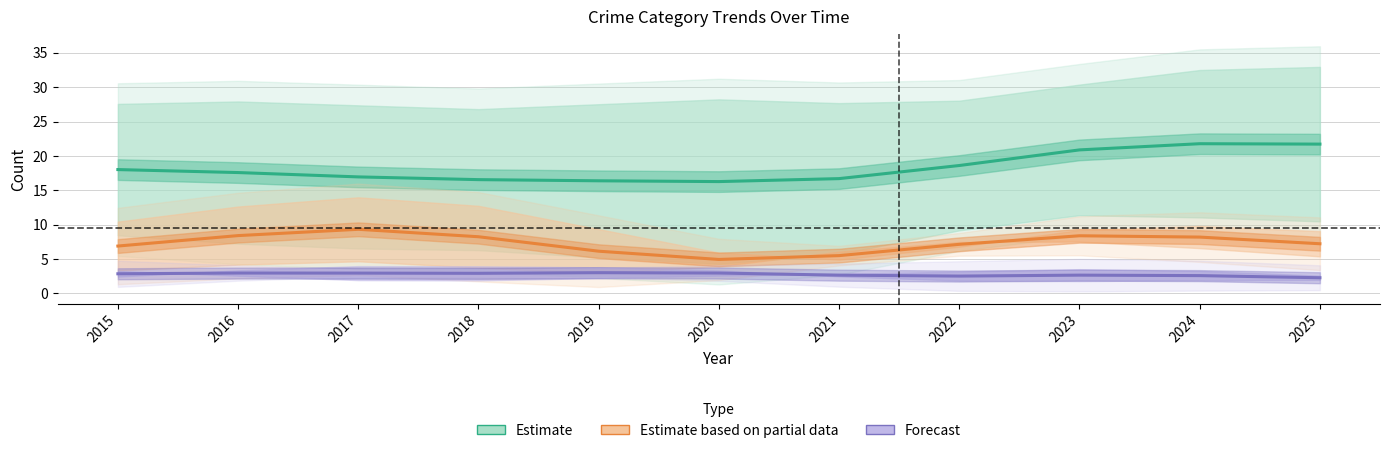

What is the difference between the maximum and second lowest values in the Estimate based on partial data series?

3.8